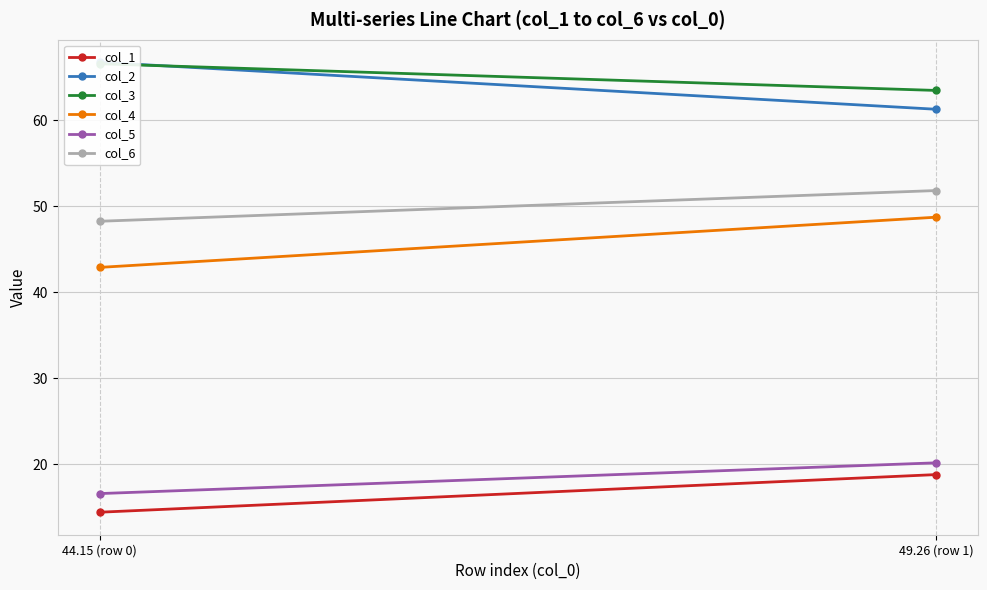

What are all the series names shown in the legend?

col_1, col_2, col_3, col_4, col_5, col_6